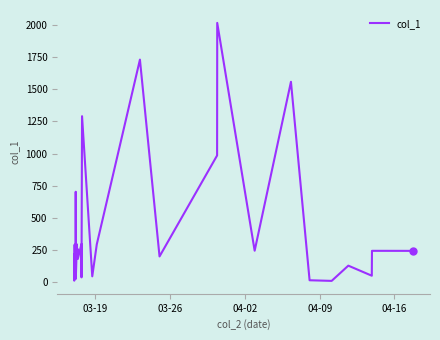

What is the difference between the maximum and second lowest values?

2007.6